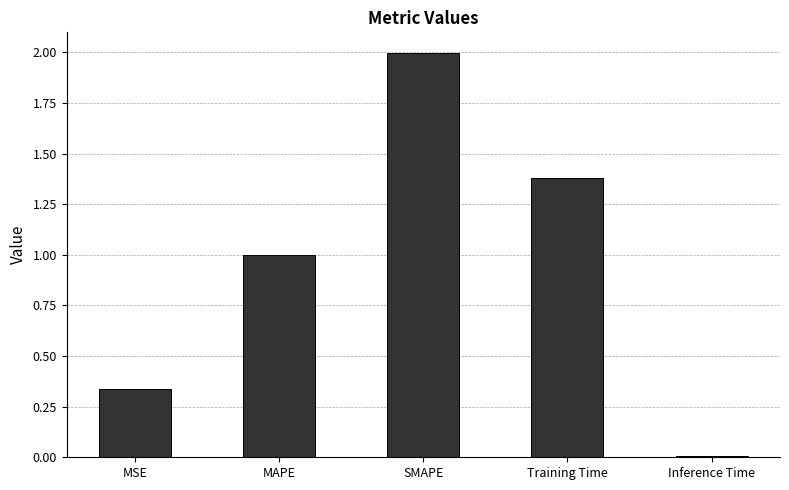

What is the maximum value shown in the chart?

2.0